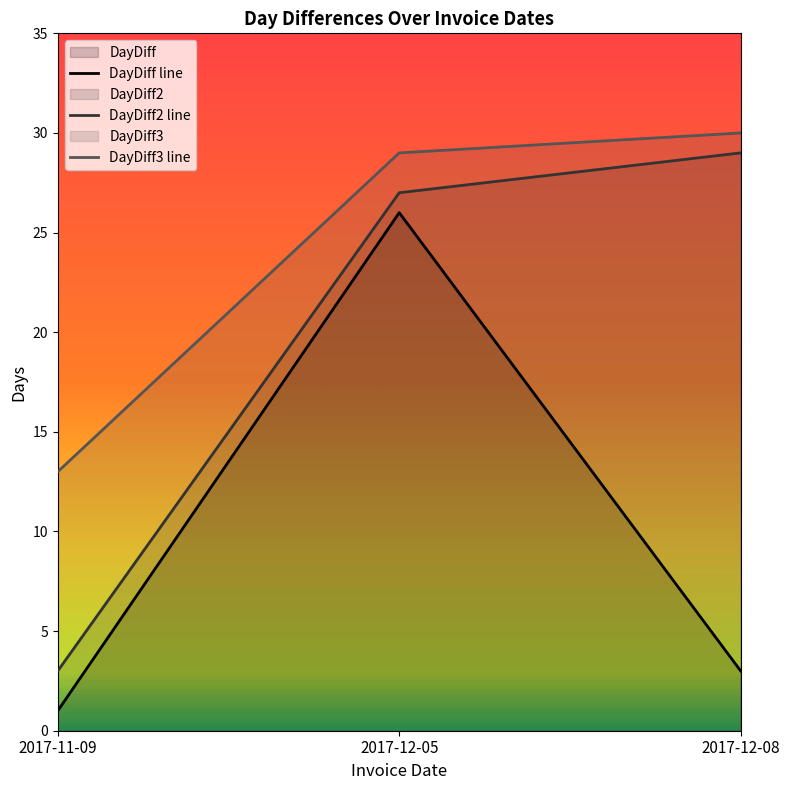

What is the value of the DayDiff2 line point at the 1st from the left?

3